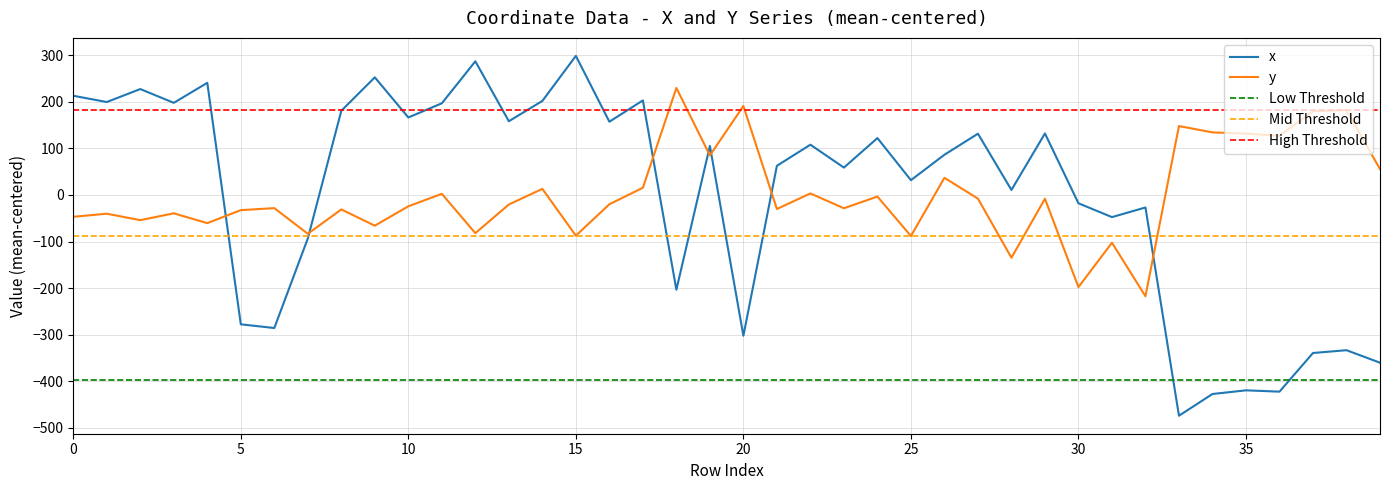

The x series shows 50.5 at 13. True or false?

False